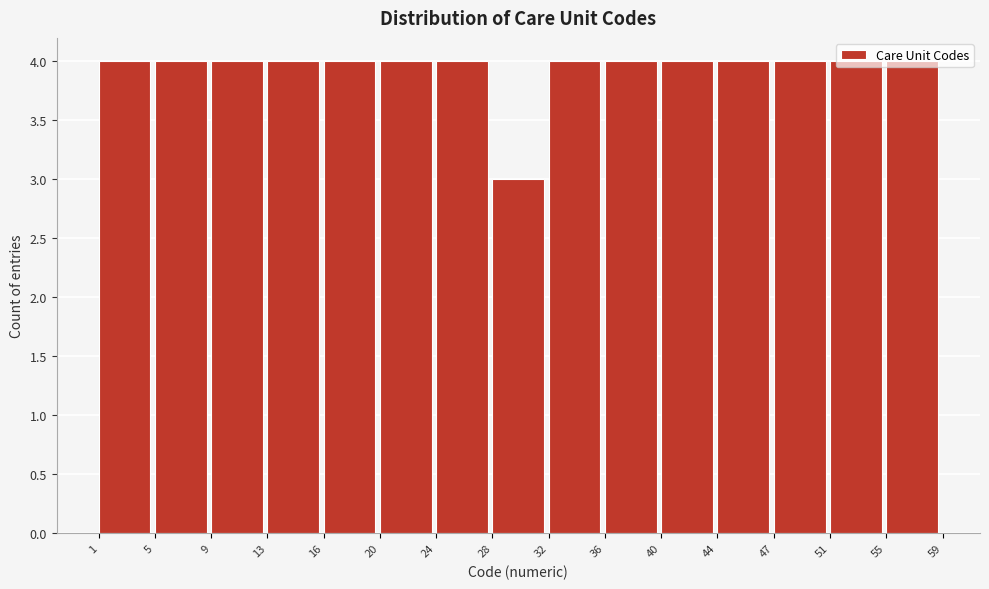

Reading left to right, transcribe this chart: for each bar, give the range it covers on the x-axis and its height. The values are not printed on the chart, so give them approximately, as read against the axis.

1 to 5: 4
5 to 9: 4
9 to 13: 4
13 to 16: 4
16 to 20: 4
20 to 24: 4
24 to 28: 4
28 to 32: 3
32 to 36: 4
36 to 40: 4
40 to 44: 4
44 to 47: 4
47 to 51: 4
51 to 55: 4
55 to 59: 4